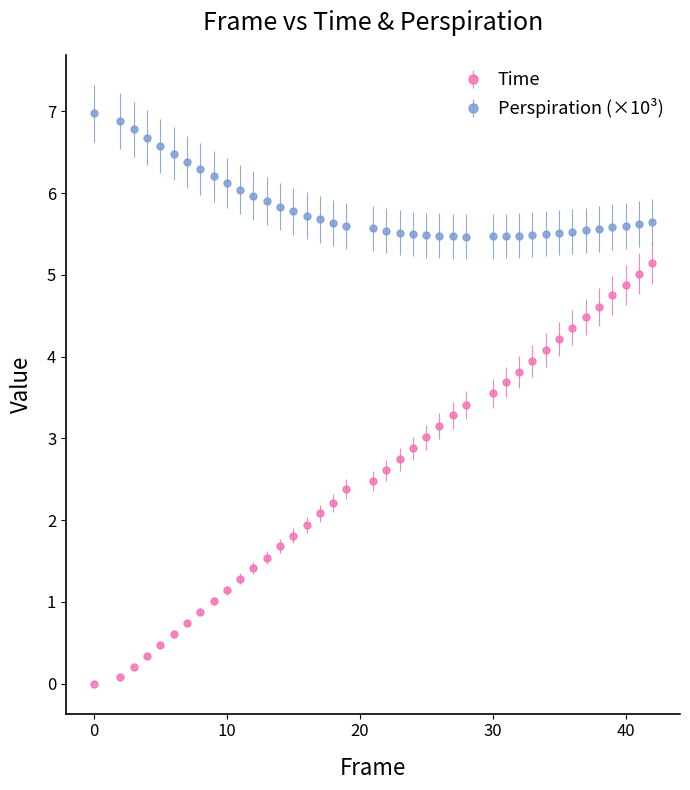

What is the value of the Time point at the 37th from the left?

4.7